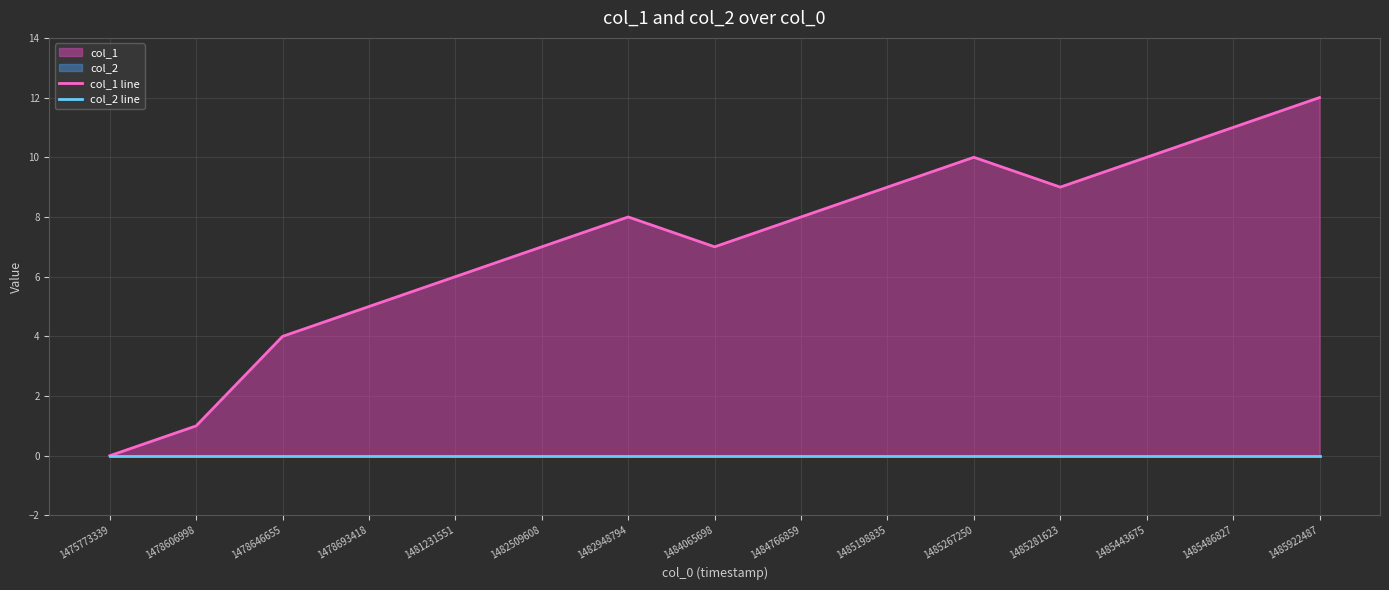

At how many categories does at least one series exceed 3?

13